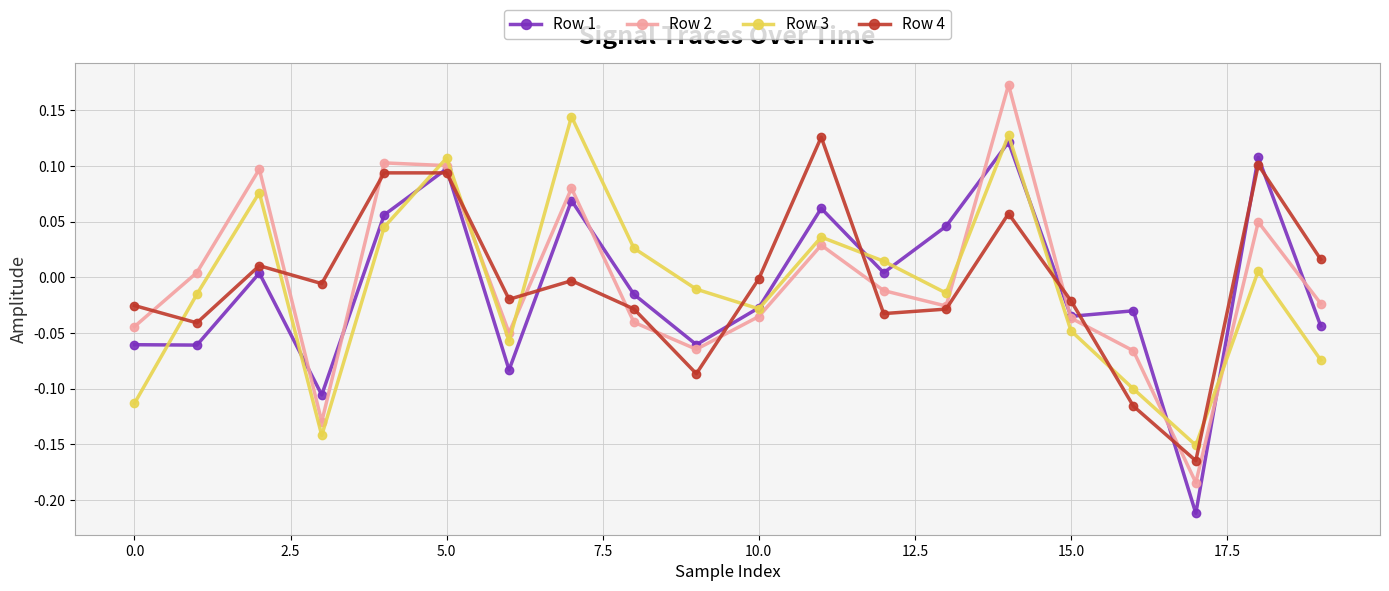

How many negative values does the Row 3 series have?

11